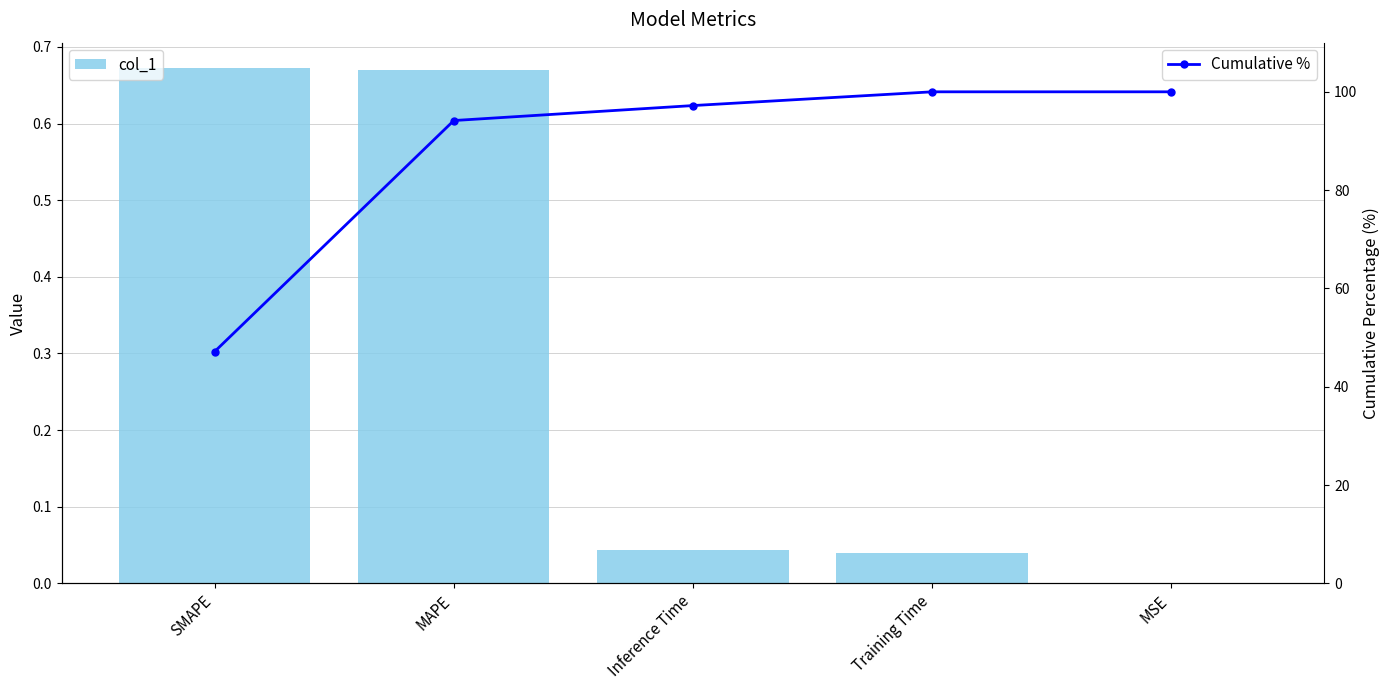

What is the sum of the col_1 values at MAPE and MSE?

0.7